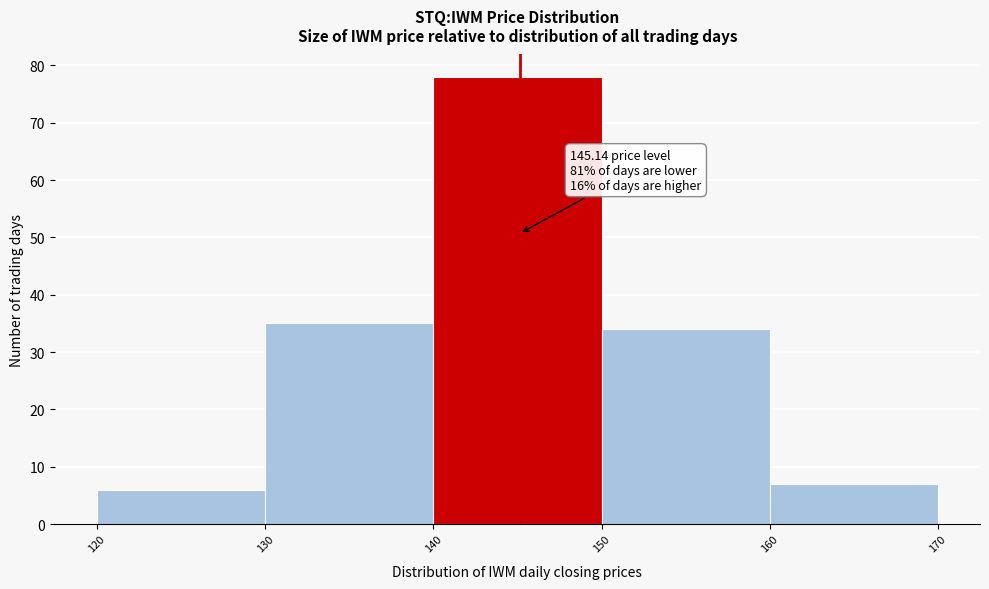

Over which range of the x-axis is the bar tallest?

140 to 150